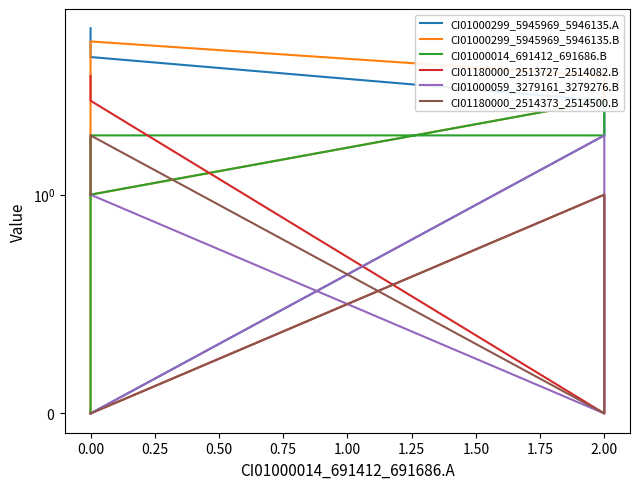

What is the total value across all series at 0.00?

3